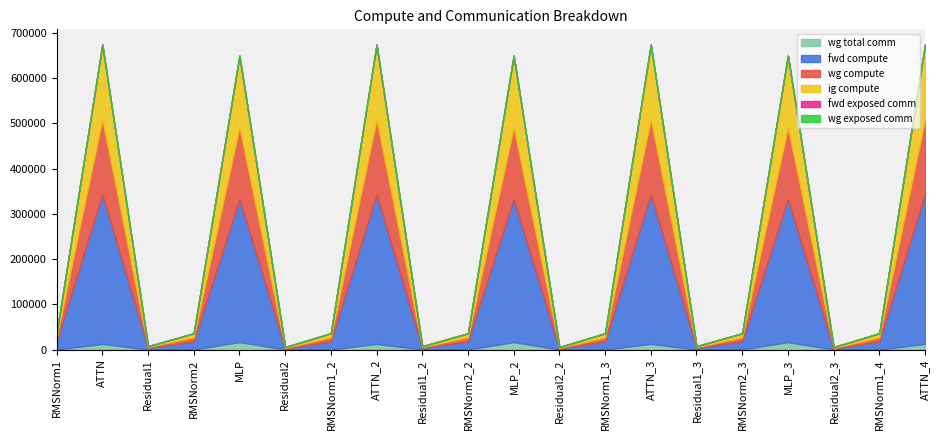

Which series has the largest range (max minus min)?

fwd compute